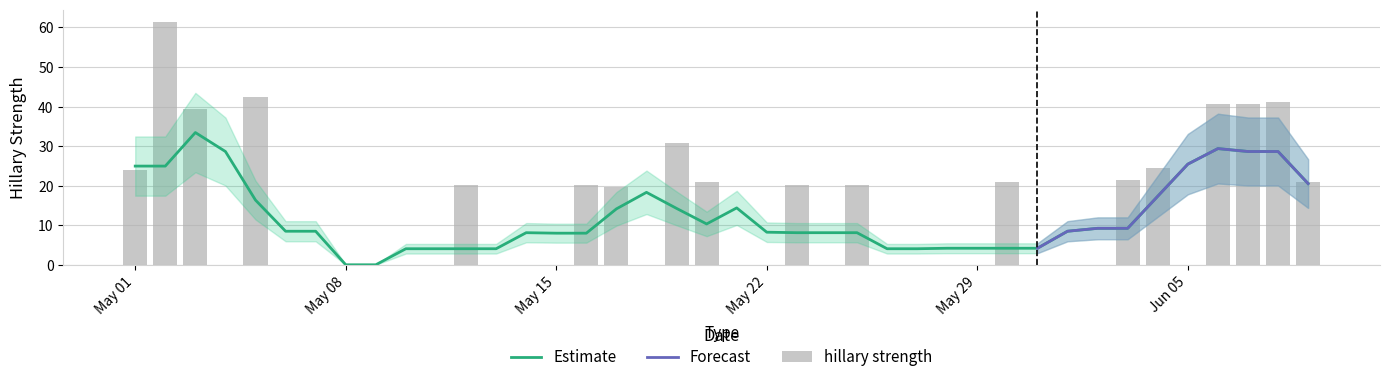

Does the chart contain stacked bars?

No